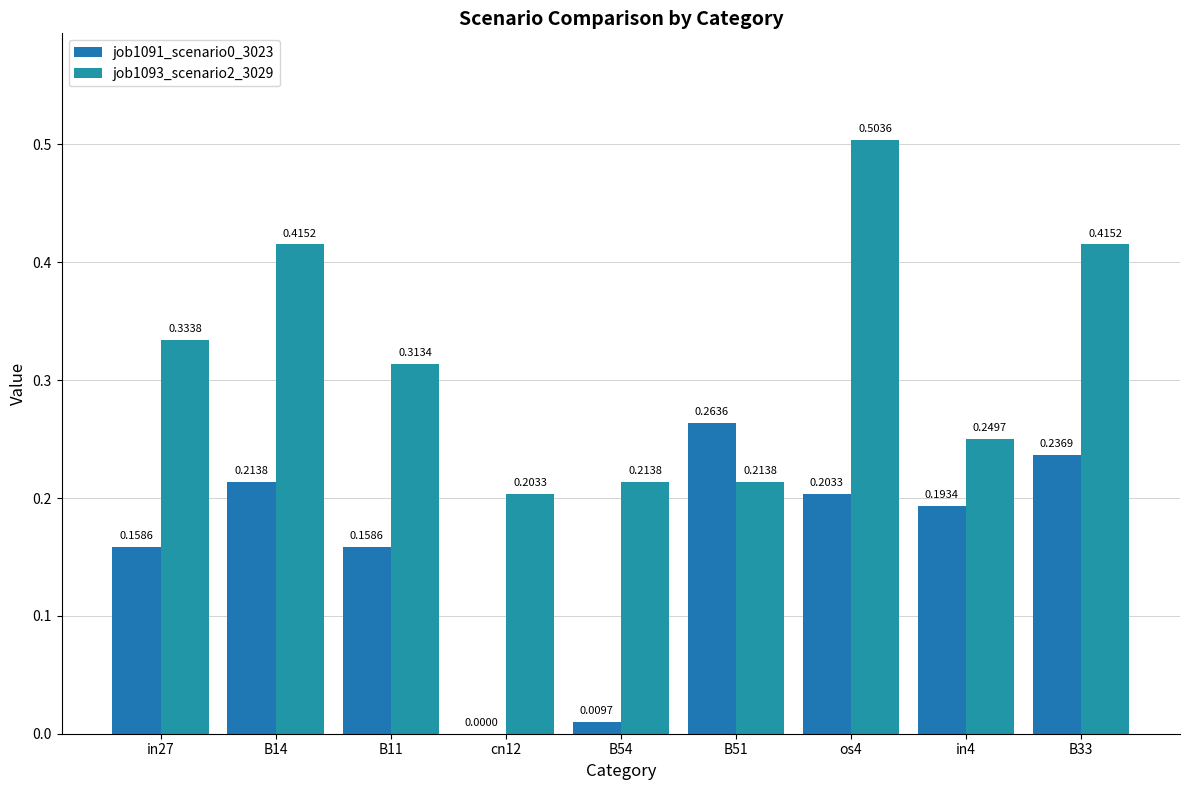

The value of job1093_scenario2_3029 at B54 is 0.3. True or false?

False